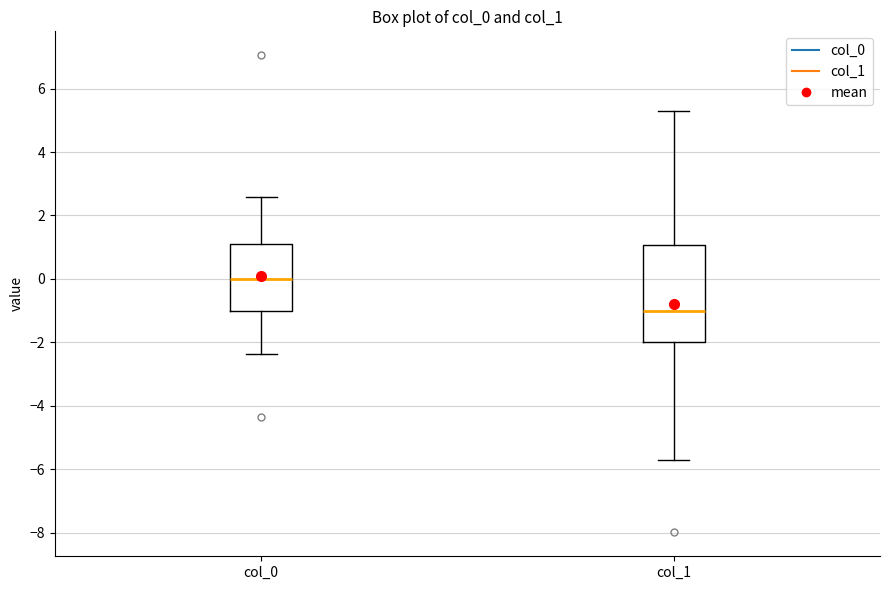

Reading left to right, read every box against the y-axis: the position of its median line, the range the box covers, and the ends of its whiskers. The values are not printed on the chart, so give them approximately, as read against the axis.

col_0: median 0.0, box -1.0 to 1.0, whiskers -2.4 to 2.6
col_1: median -1.0, box -2.0 to 1.0, whiskers -5.8 to 5.2